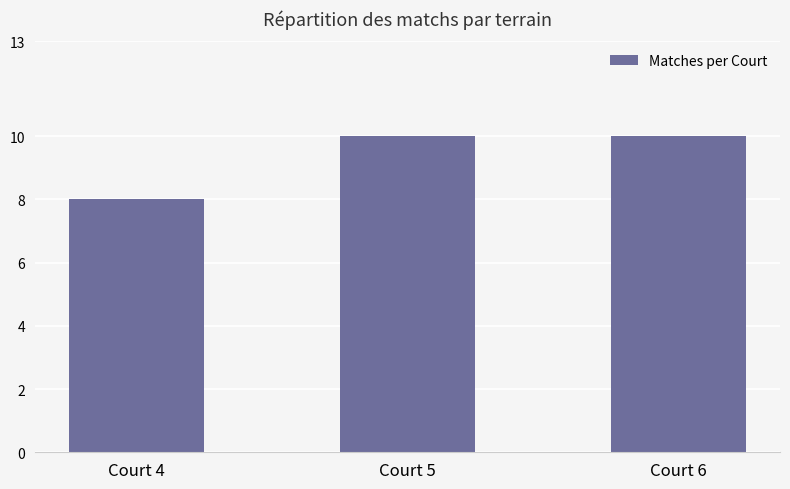

Count the values in the range 8 to 10.

3